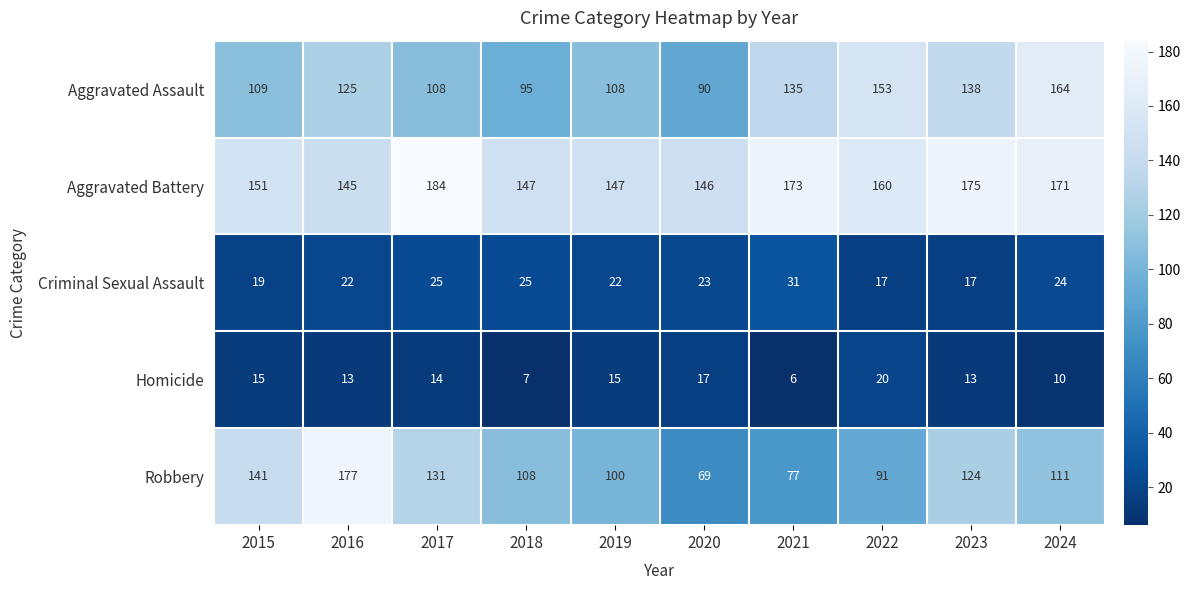

The value of Robbery at 2016 is 177. True or false?

True